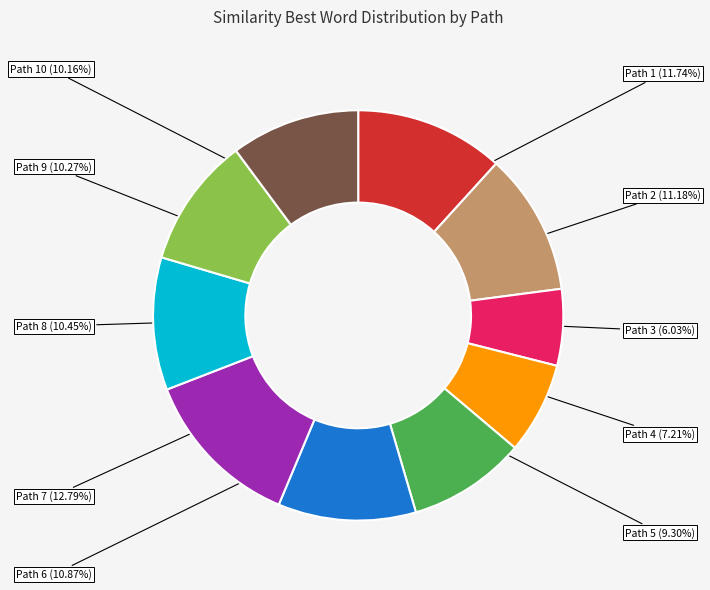

Is there any slice that represents more than half of the pie?

No